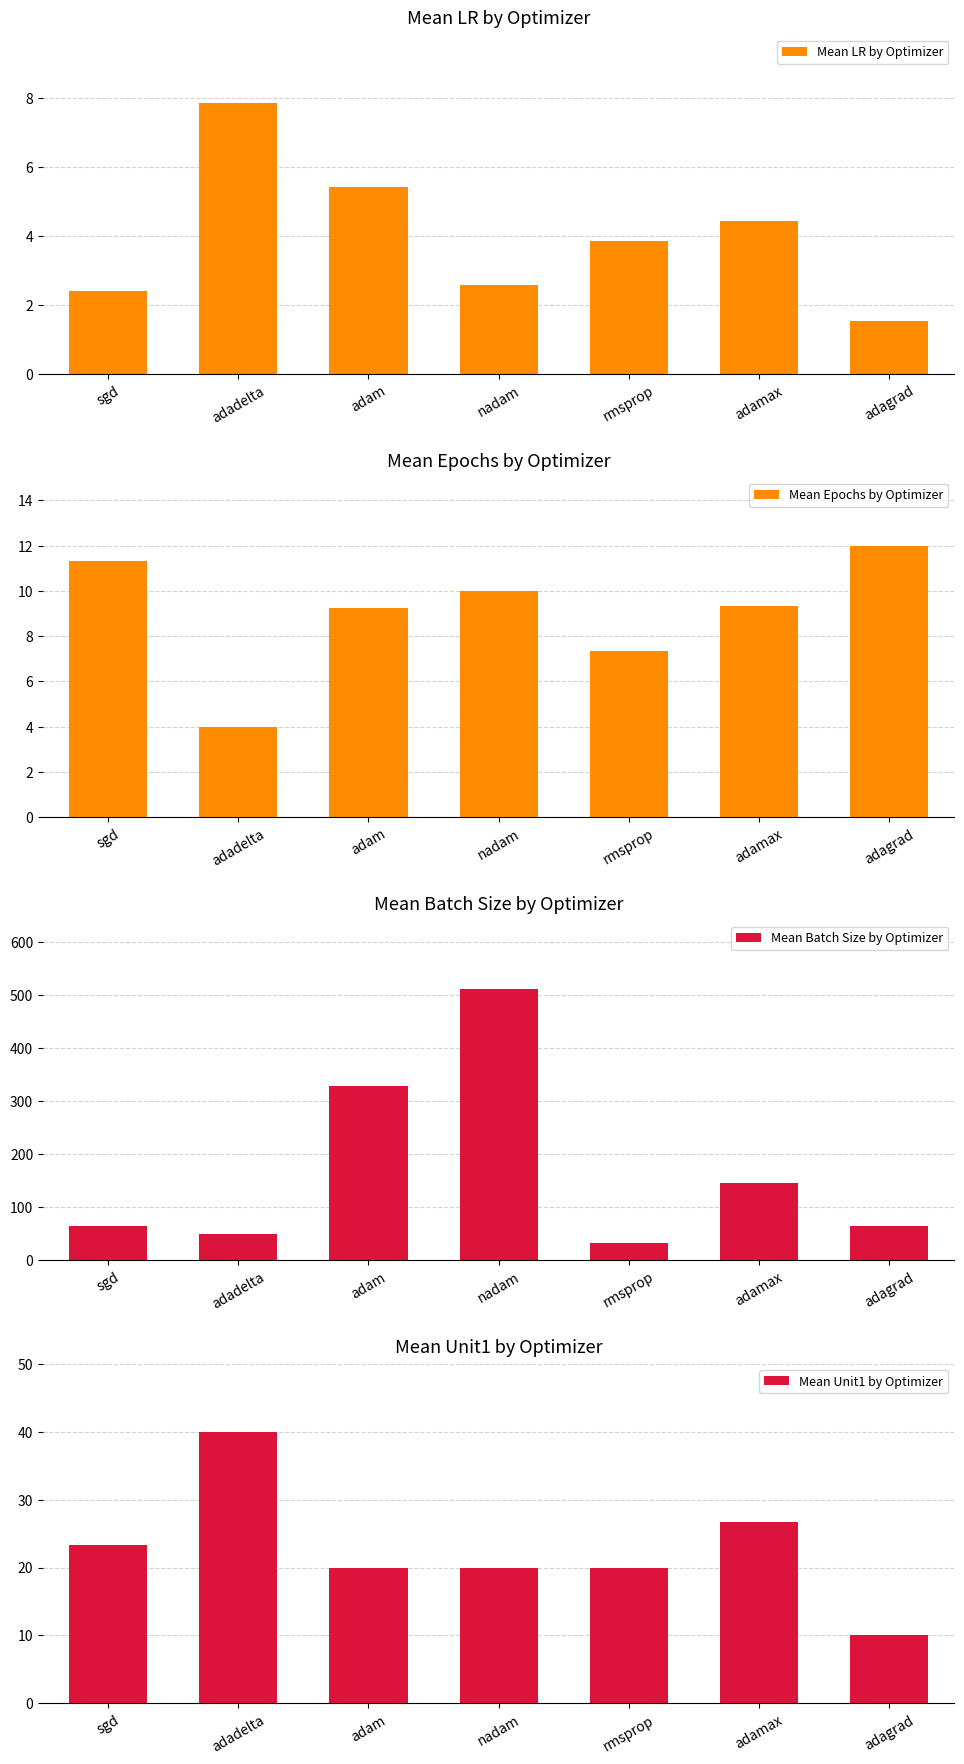

Does the chart contain stacked bars?

No